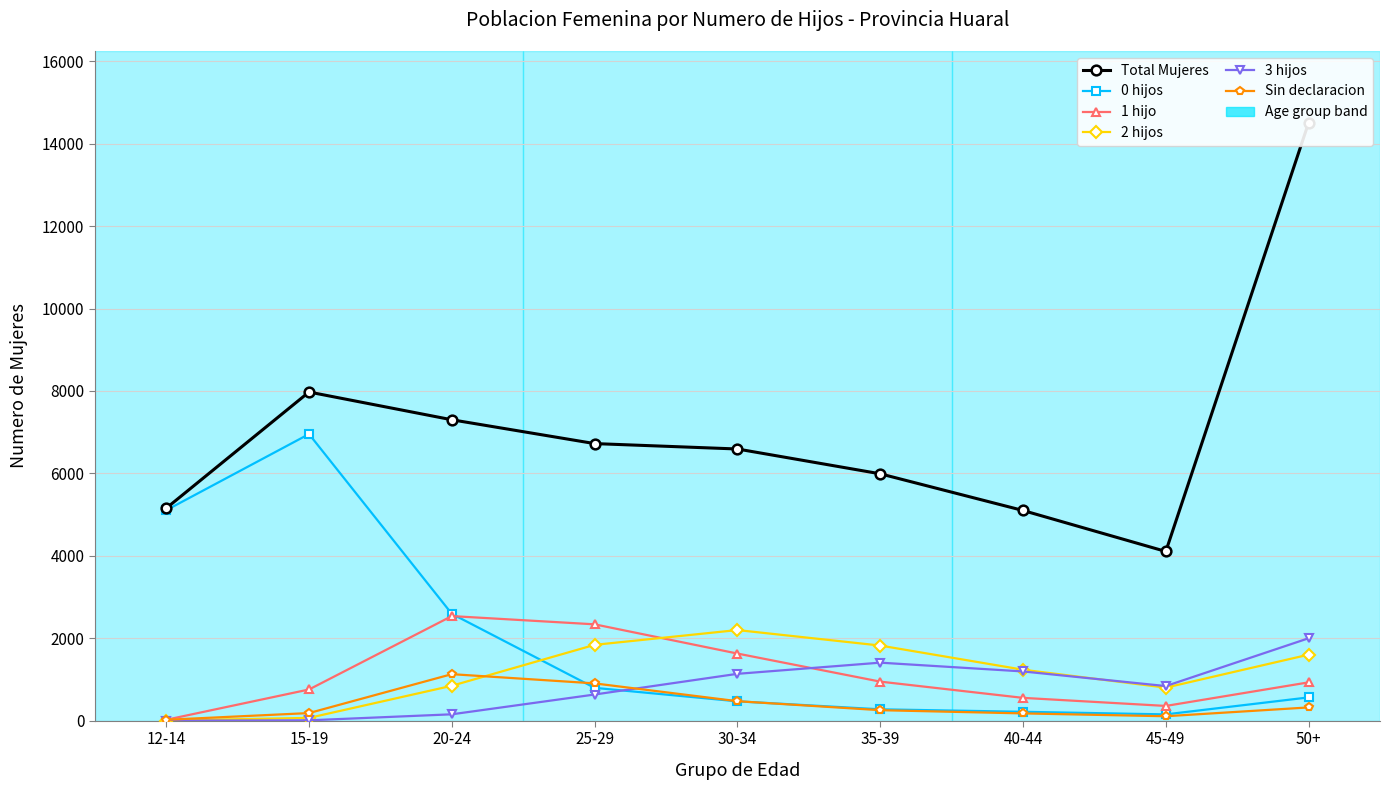

Reading left to right, extract all data points from this chart.

Total Mujeres: 5154	7974	7301	6723	6592	5990	5100	4106	14507
0 hijos: 5106	6954	2593	797	470	276	216	153	565
1 hijo: 22	757	2538	2338	1629	948	554	358	930
2 hijos: 4	68	847	1840	2199	1823	1237	802	1602
3 hijos: 0	9	155	635	1137	1408	1195	840	2000
Sin declaracion: 22	185	1129	905	473	255	177	108	322